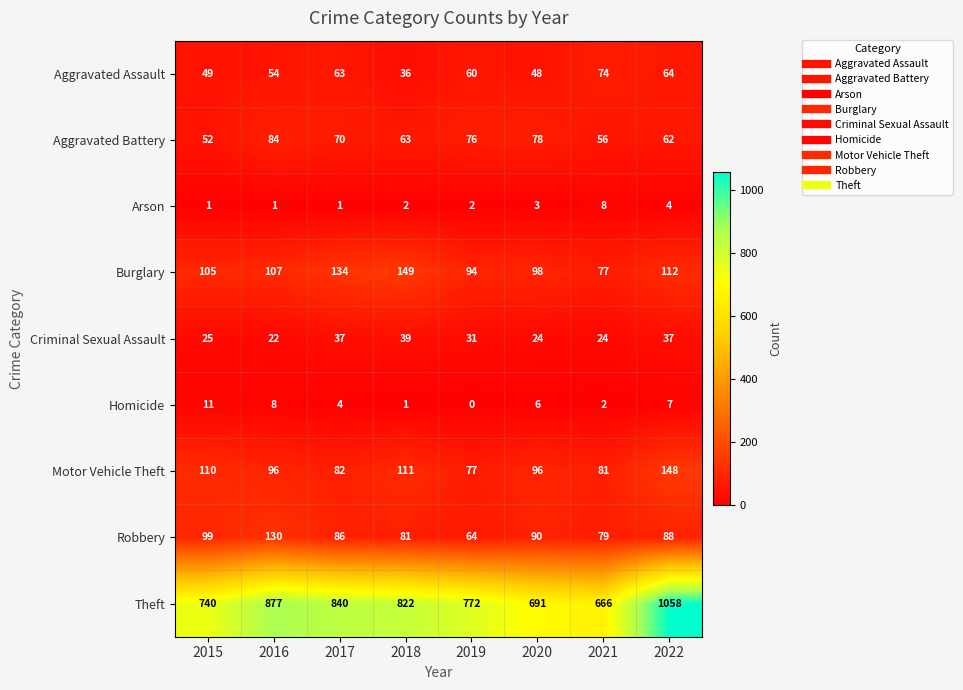

Which series has the largest total across all categories?

Theft